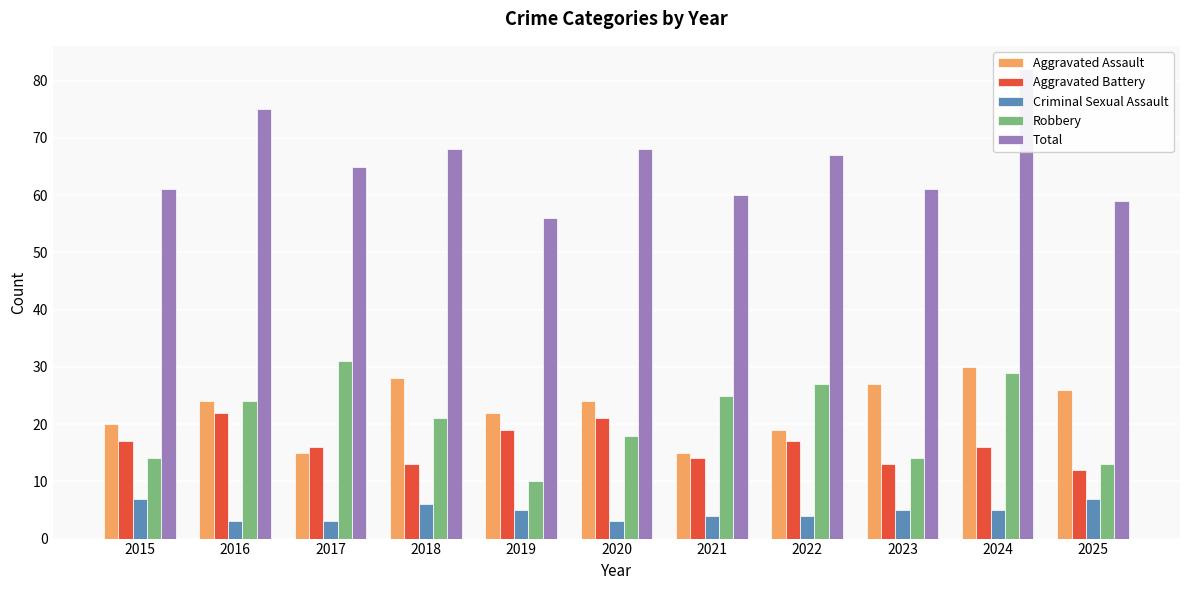

What is the sum of all Aggravated Battery values?

180